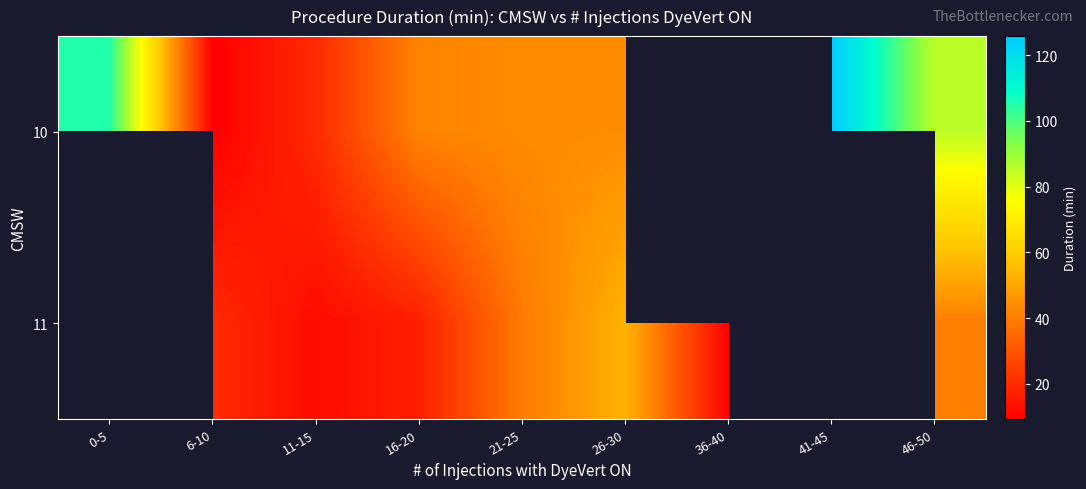

Which series has the largest range (max minus min)?

10